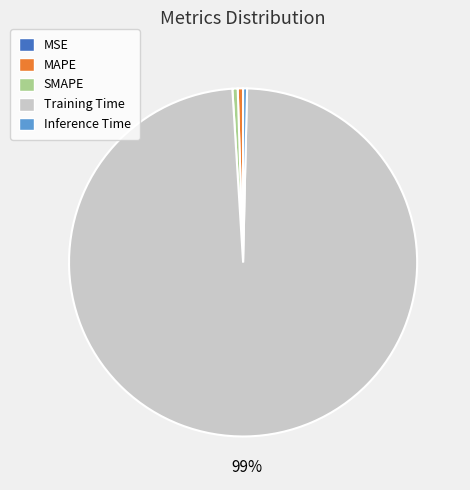

The SMAPE slice represents 9% of the pie. True or false?

False